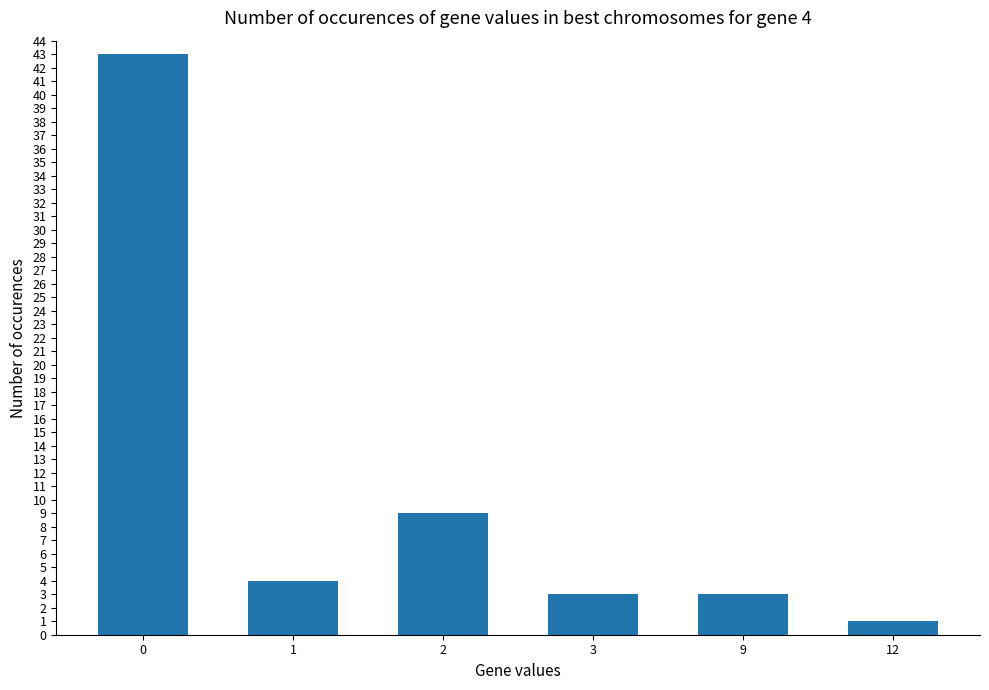

How many bars are there in total?

6